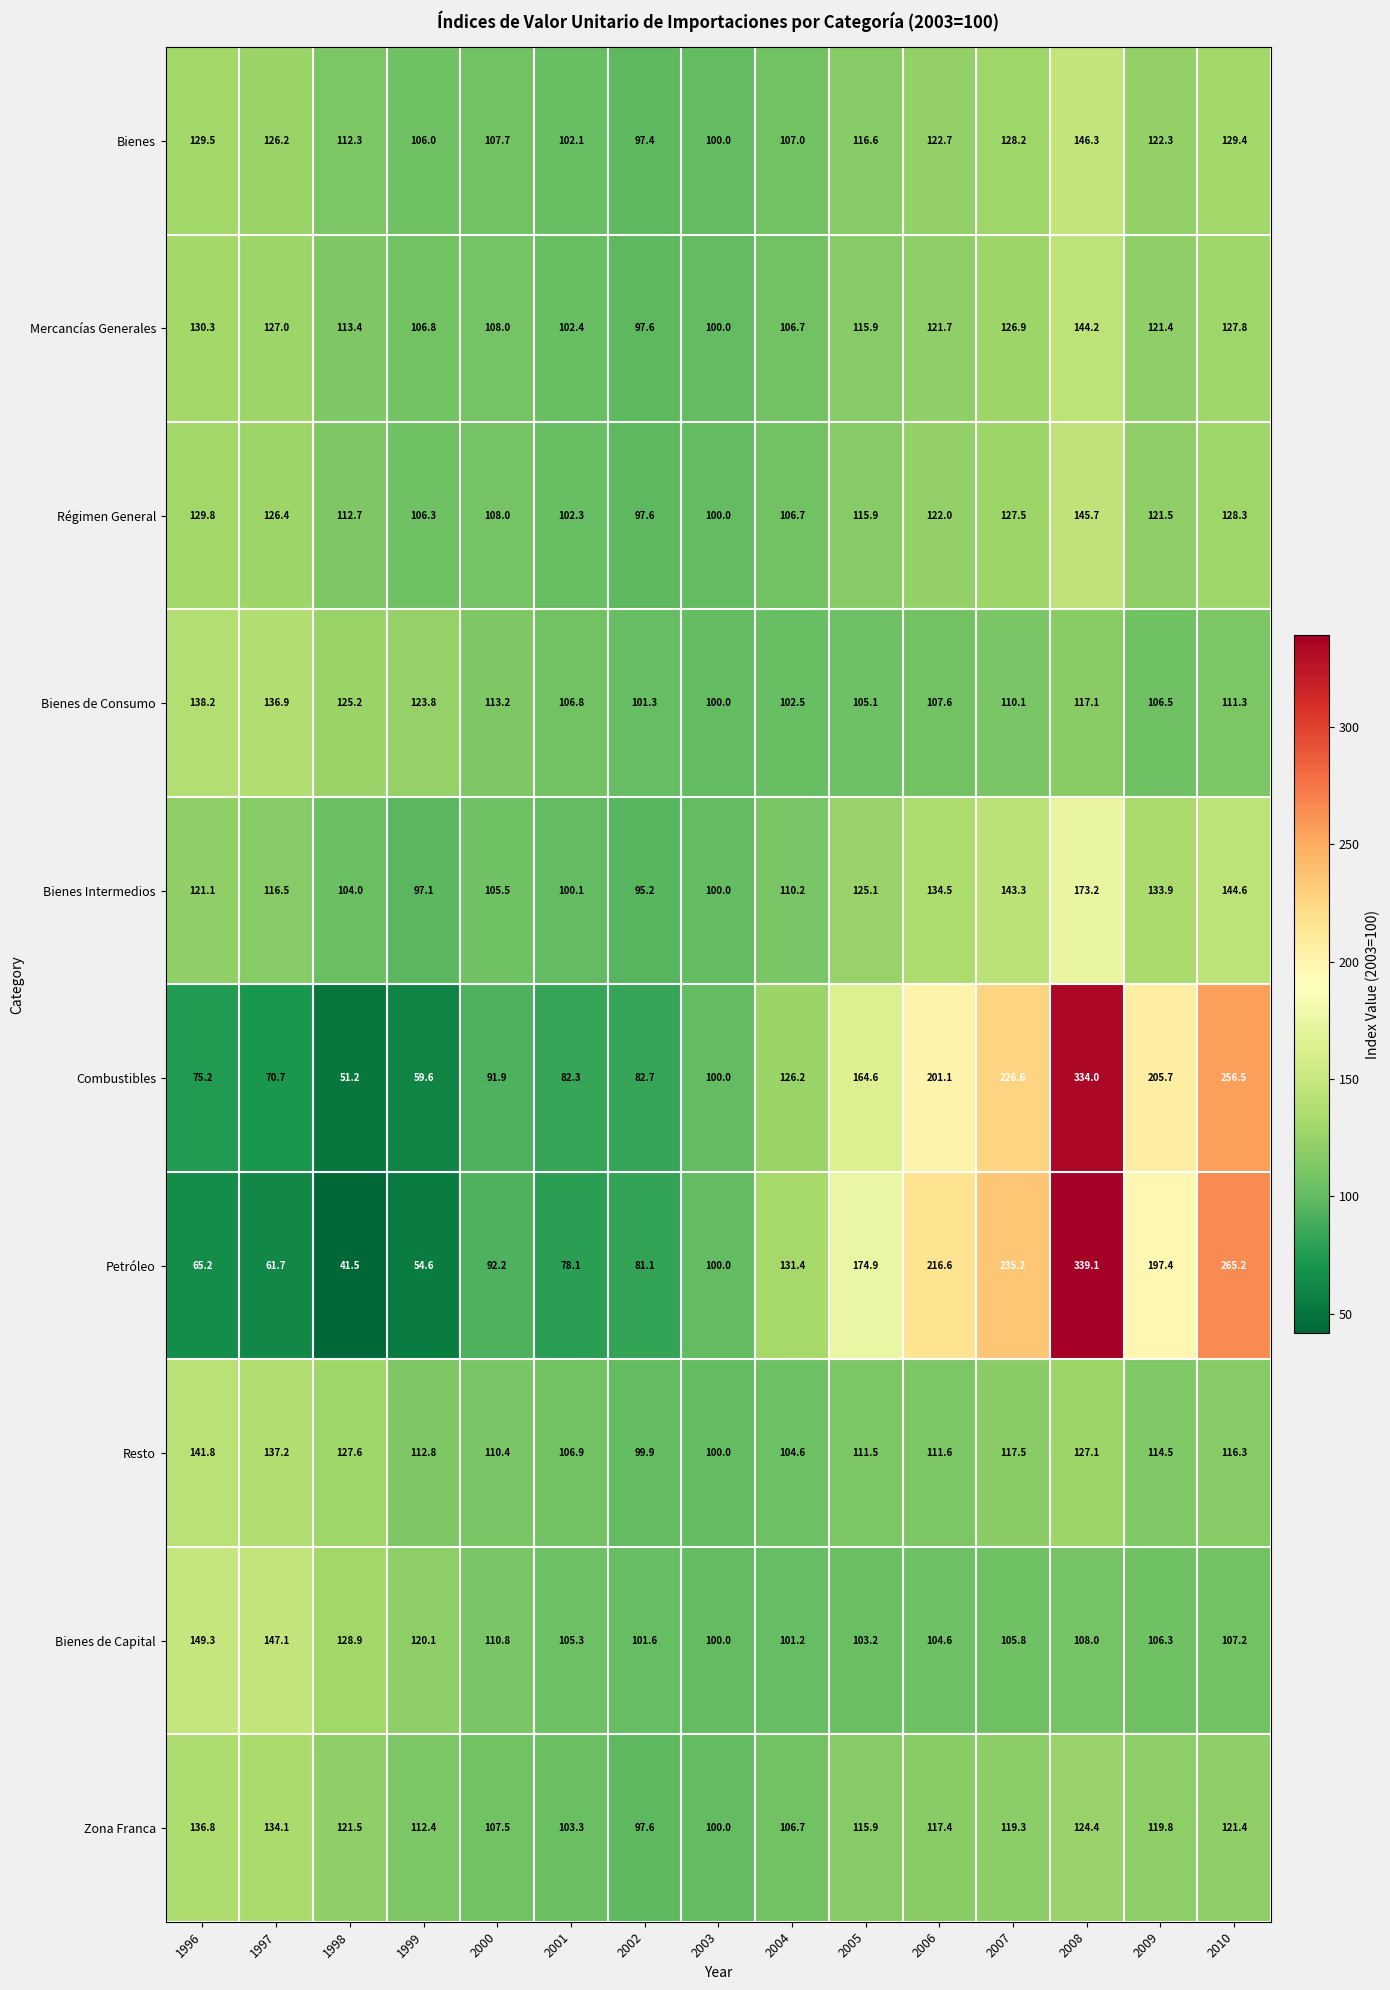

Which category has the highest value across all series?

2008